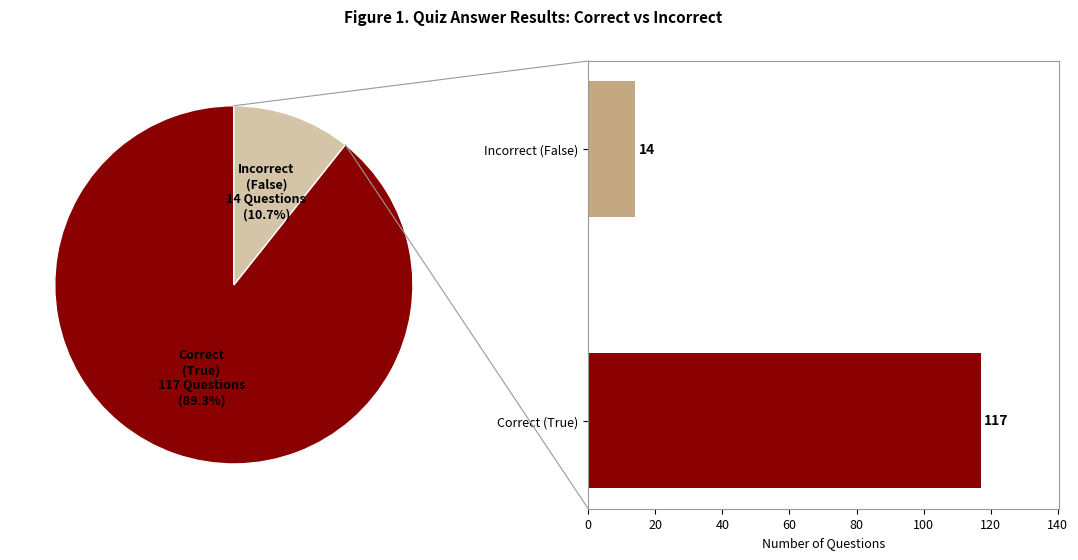

The True slice represents 89% of the pie. True or false?

True